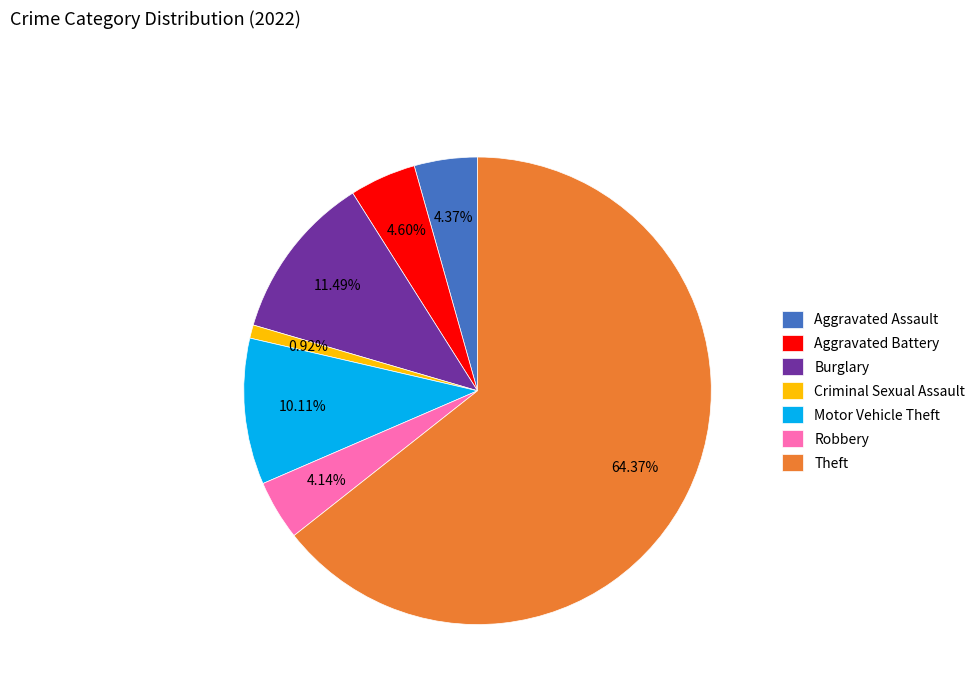

Does Theft account for over 50% of the chart?

Yes